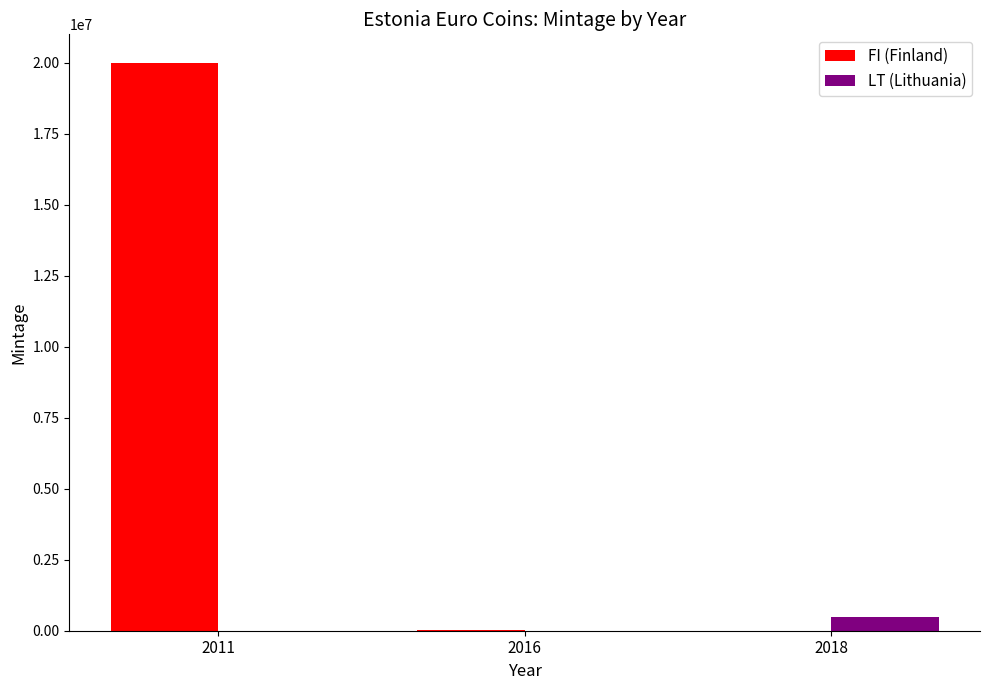

At which label is FI (Finland) closest to 10000000?

2016